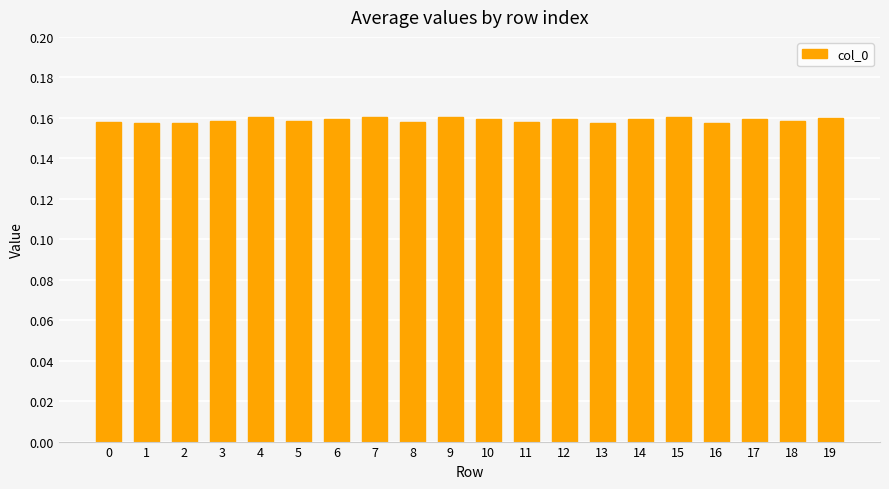

The value at 7 is 0.3. True or false?

False